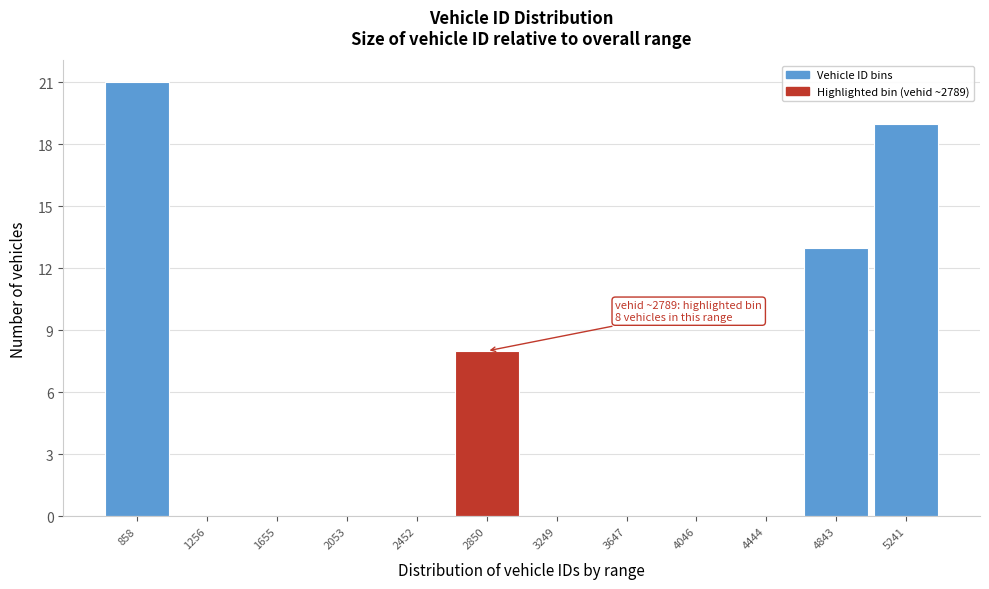

Which range on the x-axis has the tallest bar?

650 to 1050